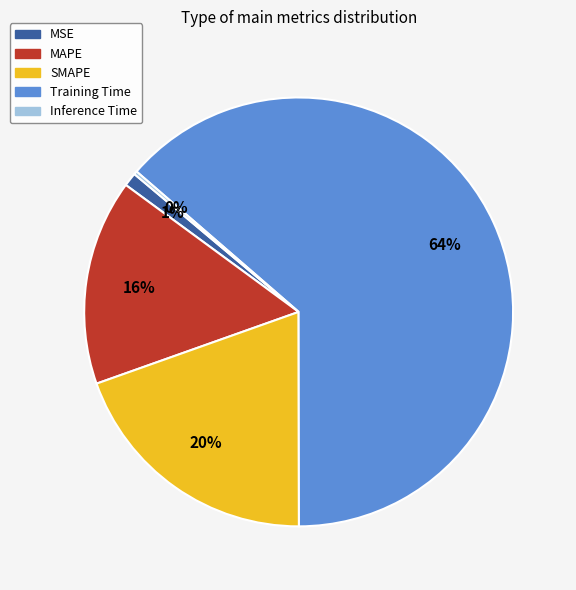

Combined, do Training Time and MAPE account for over 50%?

Yes